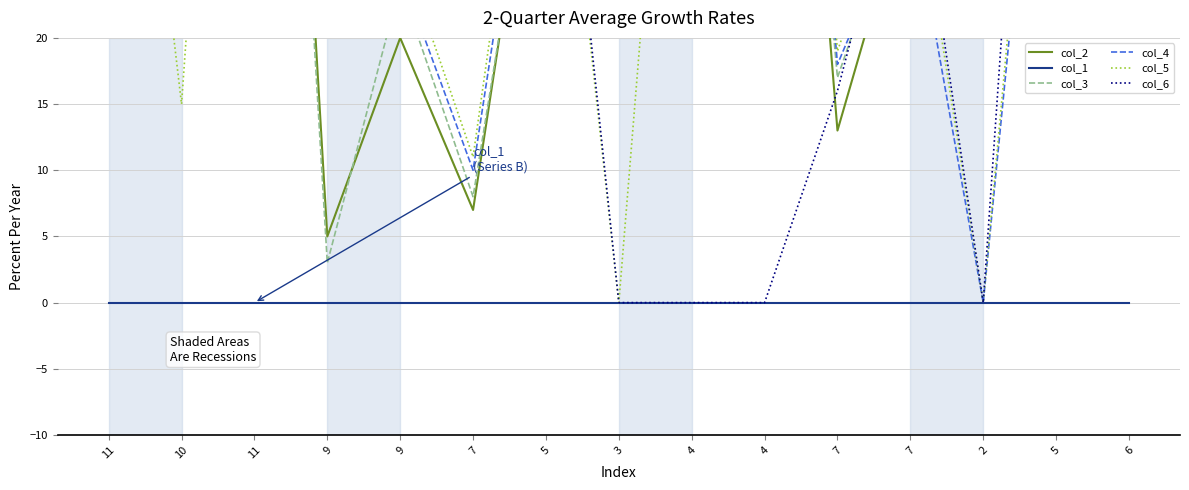

True or false: col_4 has a value of 70 at 6.

True